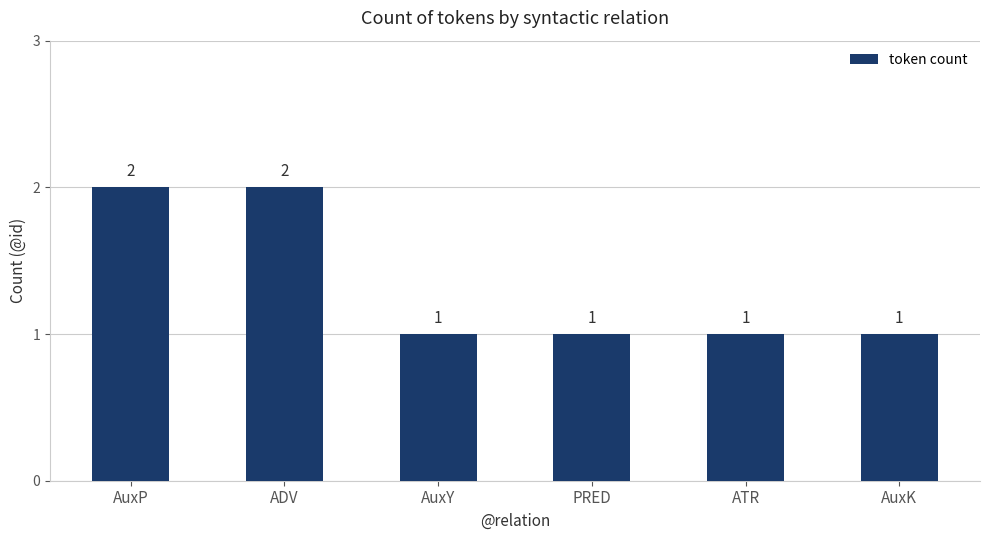

What is the sum of the values at ADV and AuxK?

3